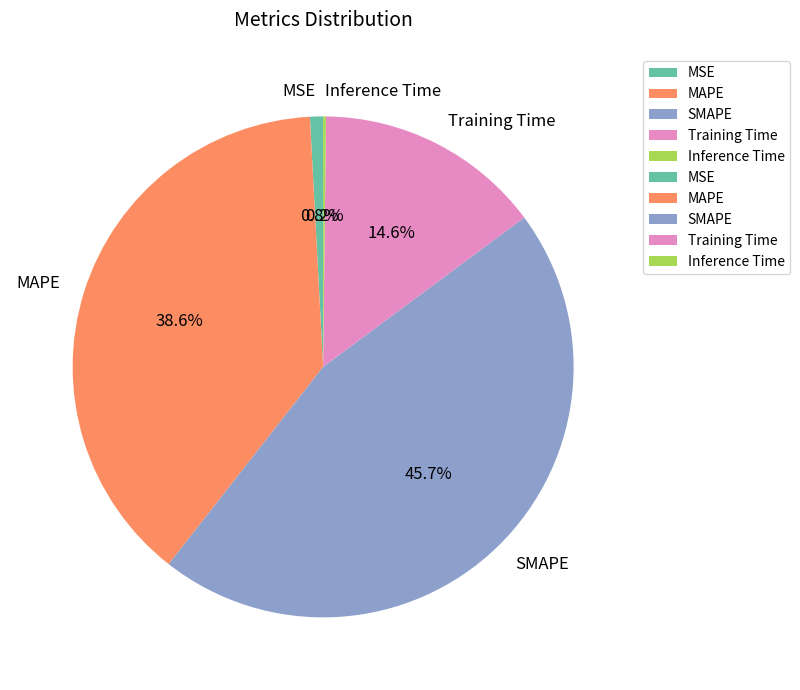

What percentage is the Training Time slice, to the nearest percent?

15%